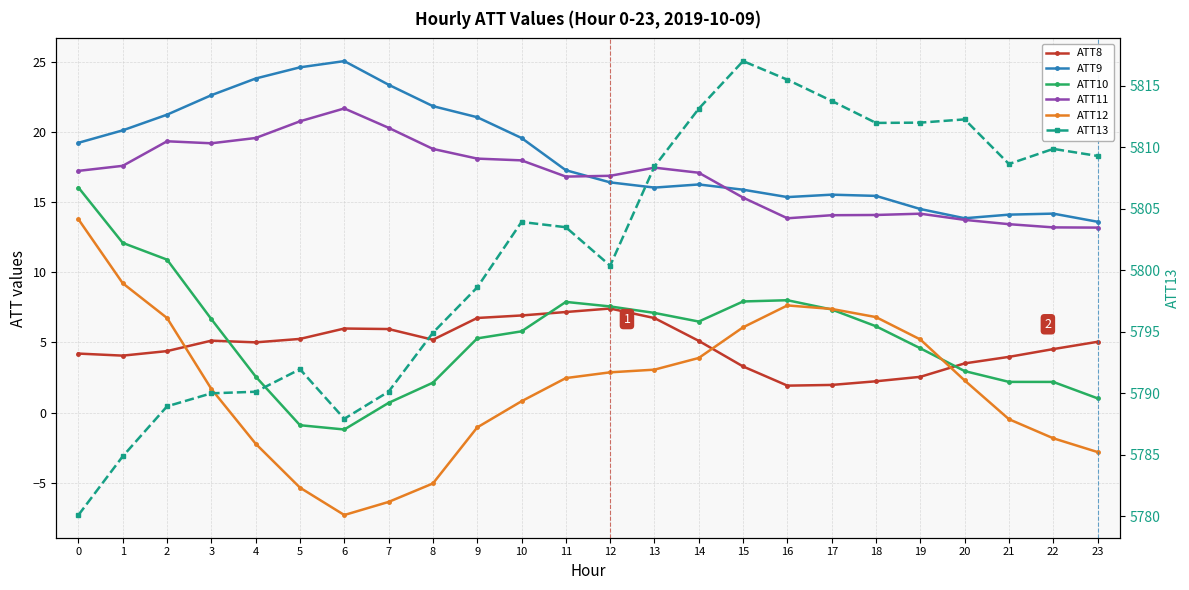

What is the value of the ATT13 point at the 13th from the left?

5800.4